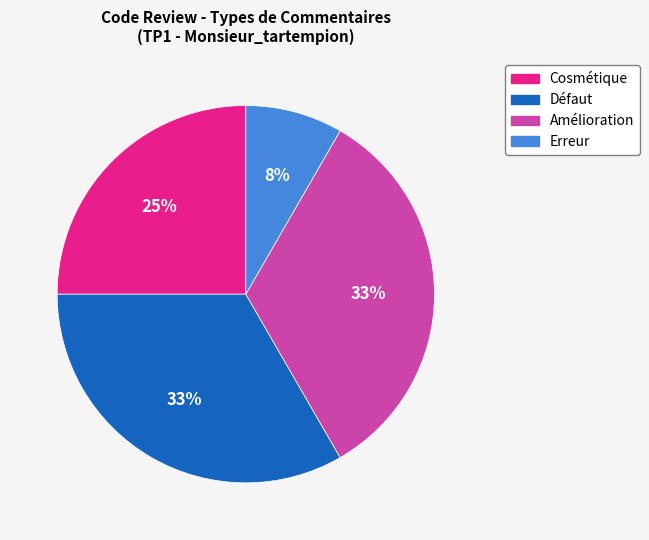

How many slices are in this pie chart?

4